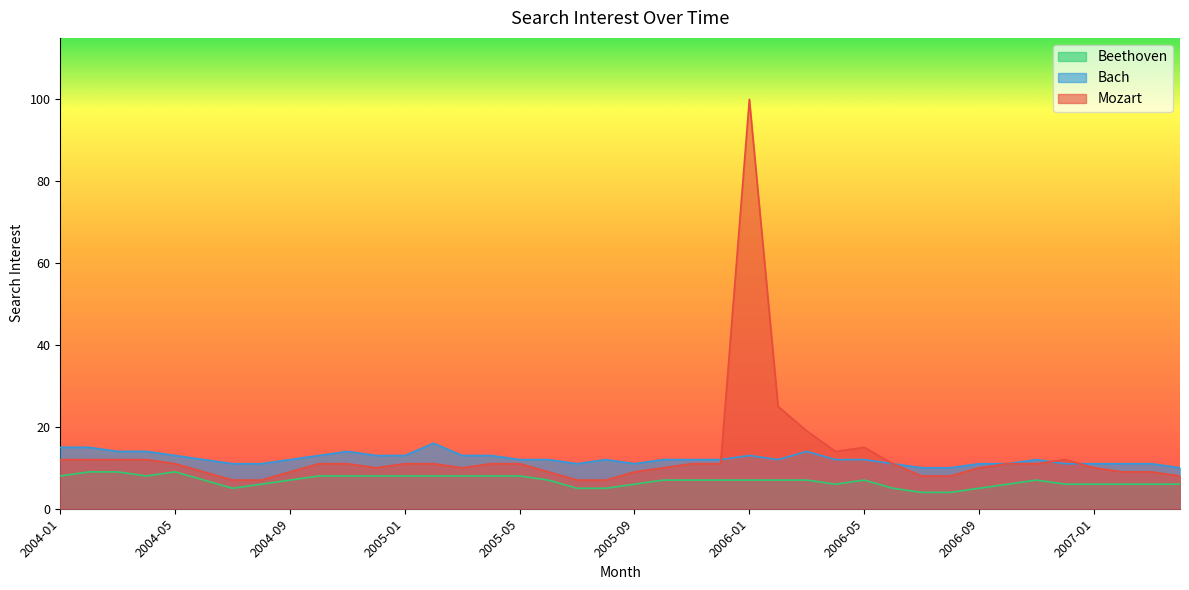

What is the label of the 15th point from the left?

2005-03